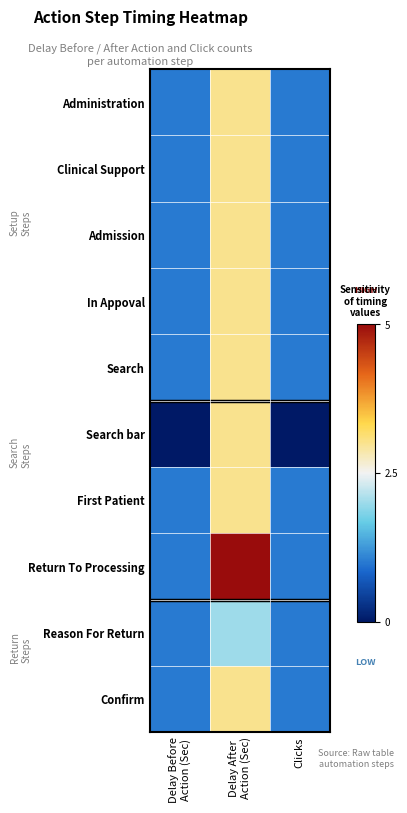

At which category is the sum across all series the highest?

Delay After
Action (Sec)